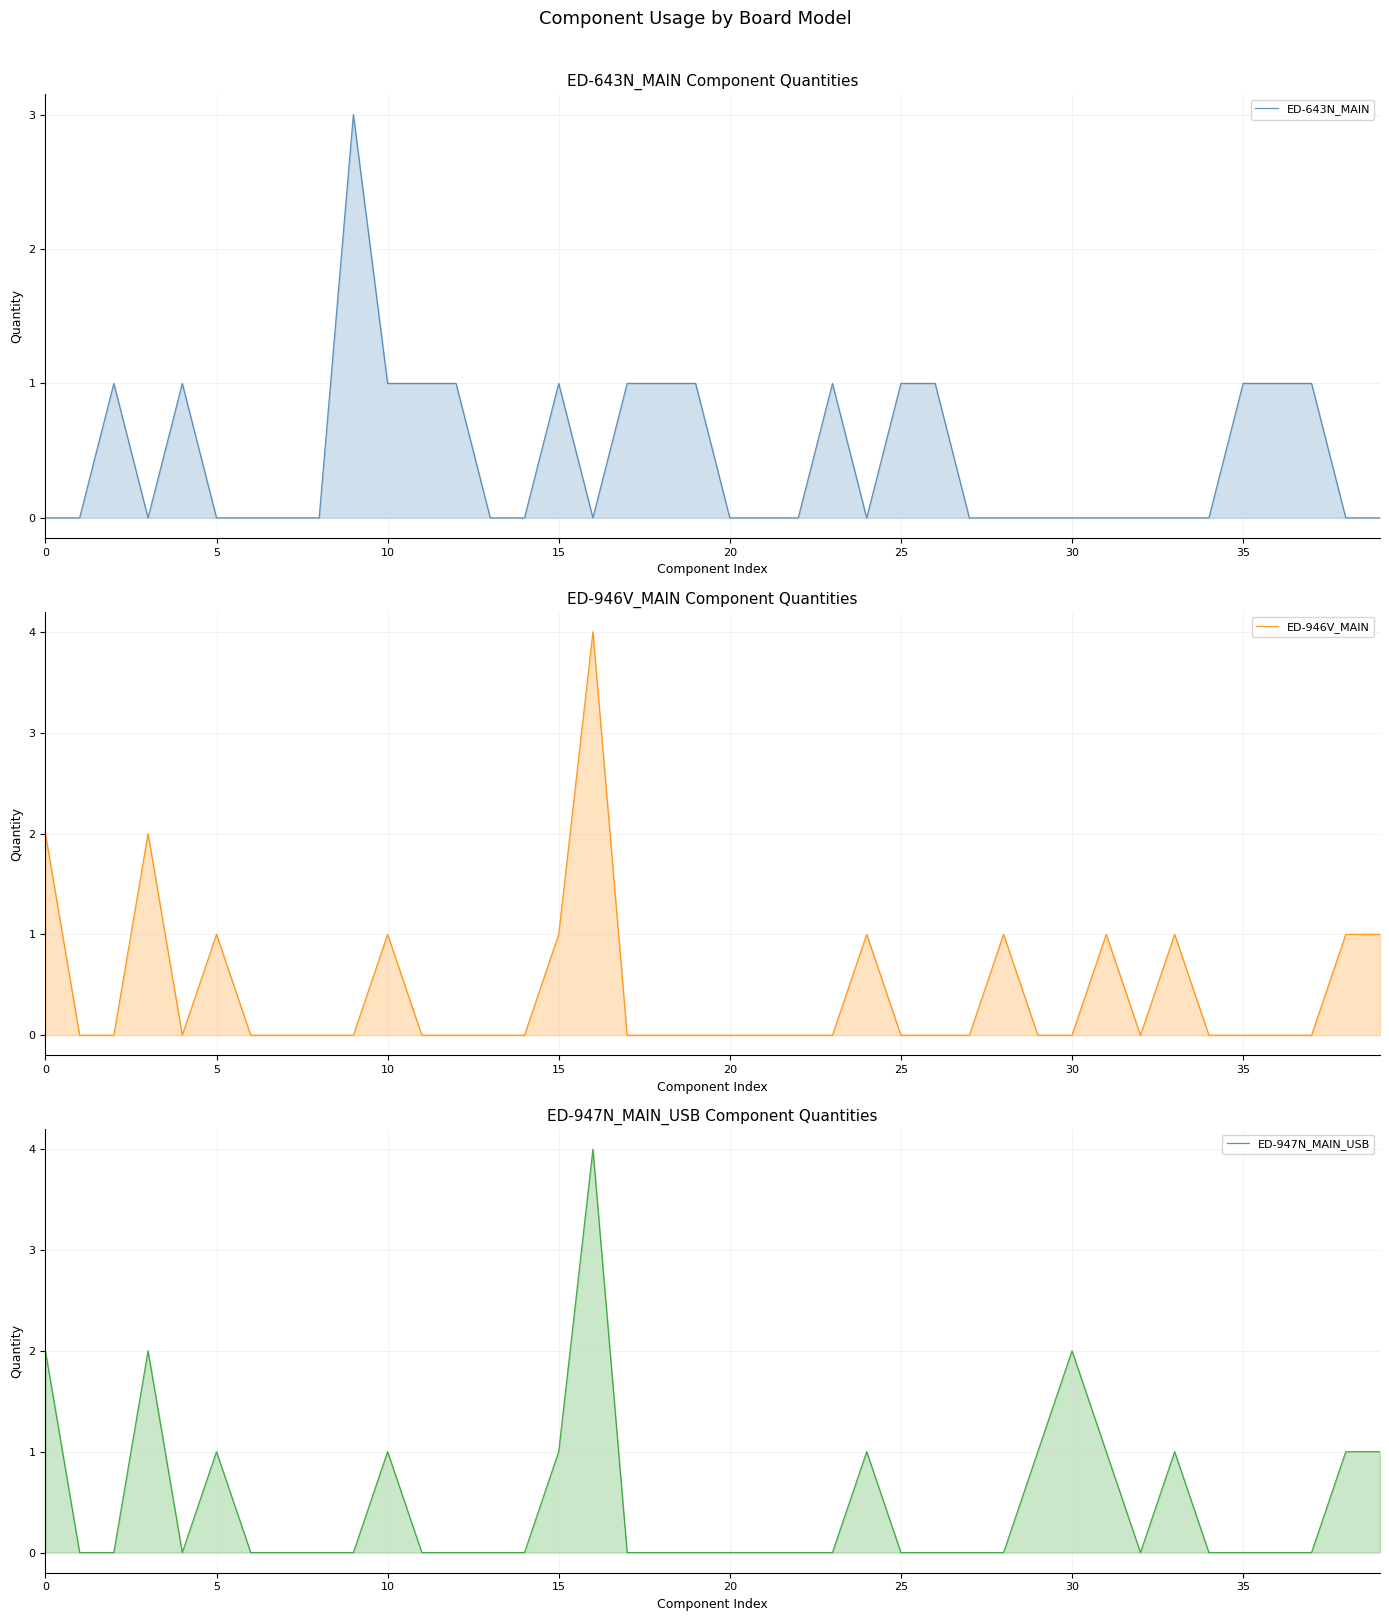

Does the chart have visible grid lines?

Yes